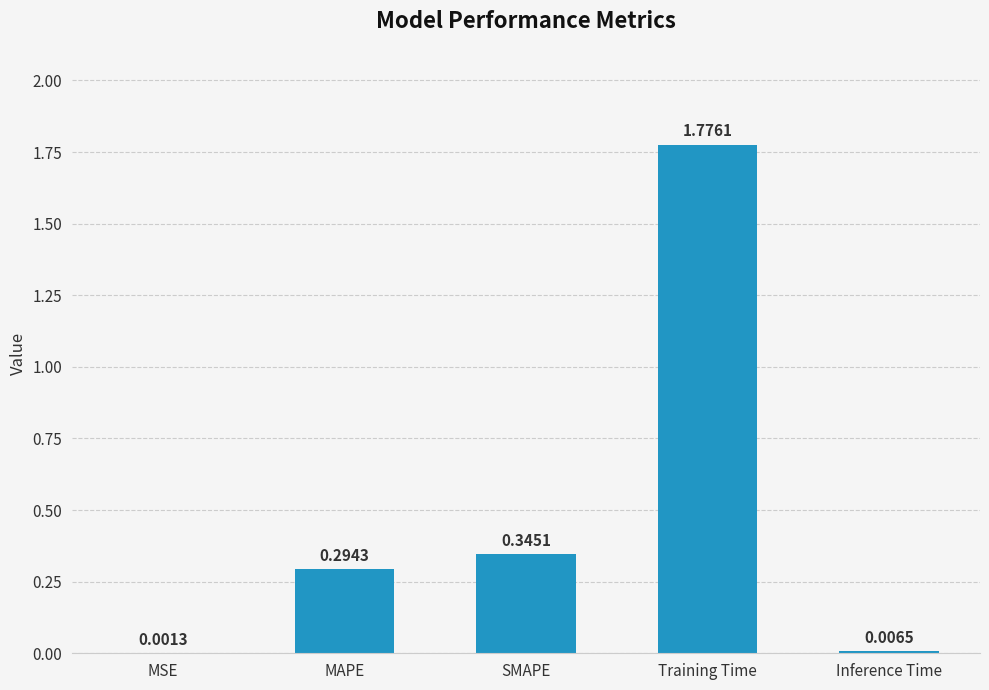

Does the chart contain stacked bars?

No